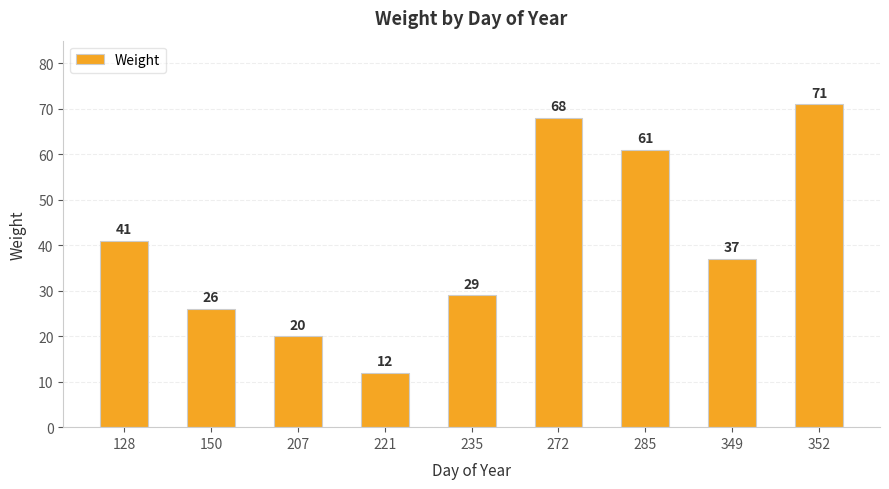

At which category does the chart reach its peak across all series?

352